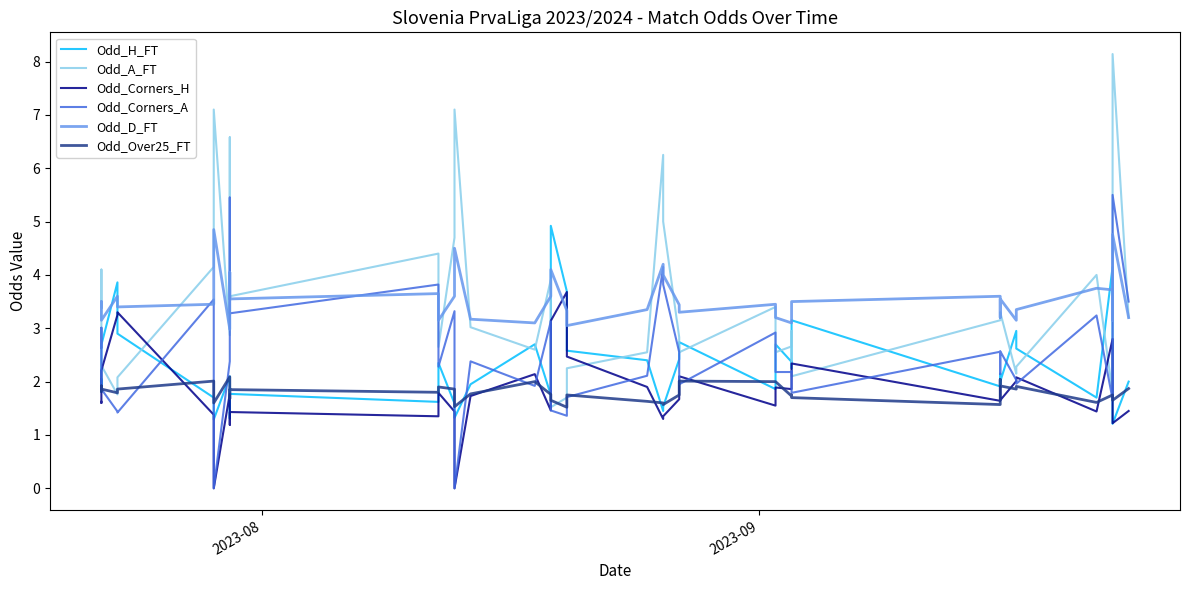

List the series in order of their peak value, highest first.

Odd_A_FT, Odd_Corners_A, Odd_H_FT, Odd_D_FT, Odd_Corners_H, Odd_Over25_FT